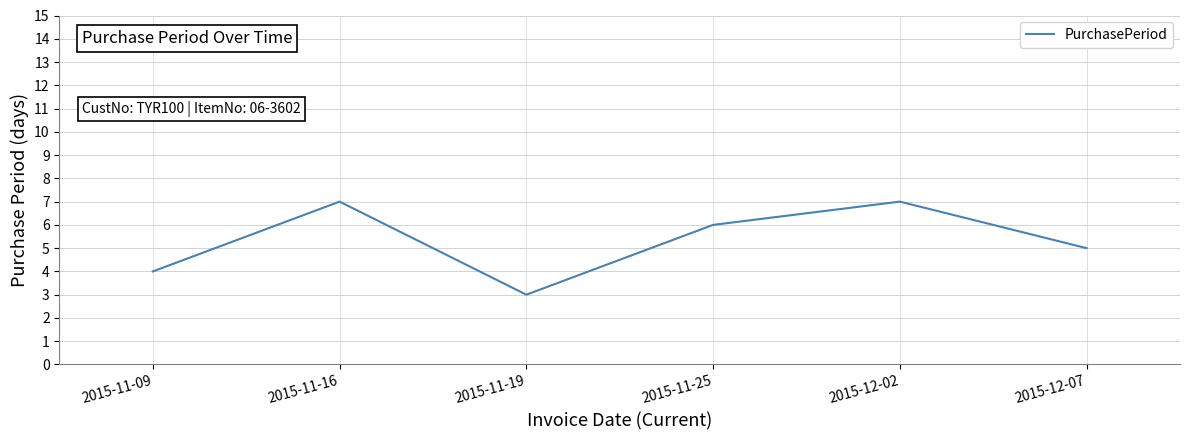

Is it true that the value at 2015-11-16 is 5?

False